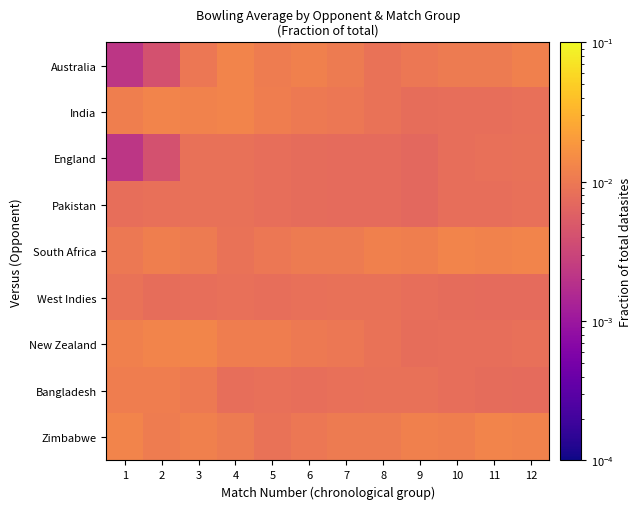

Rank the series by their maximum value, from highest to lowest.

New Zealand, India, South Africa, Australia, Zimbabwe, Bangladesh, West Indies, England, Pakistan